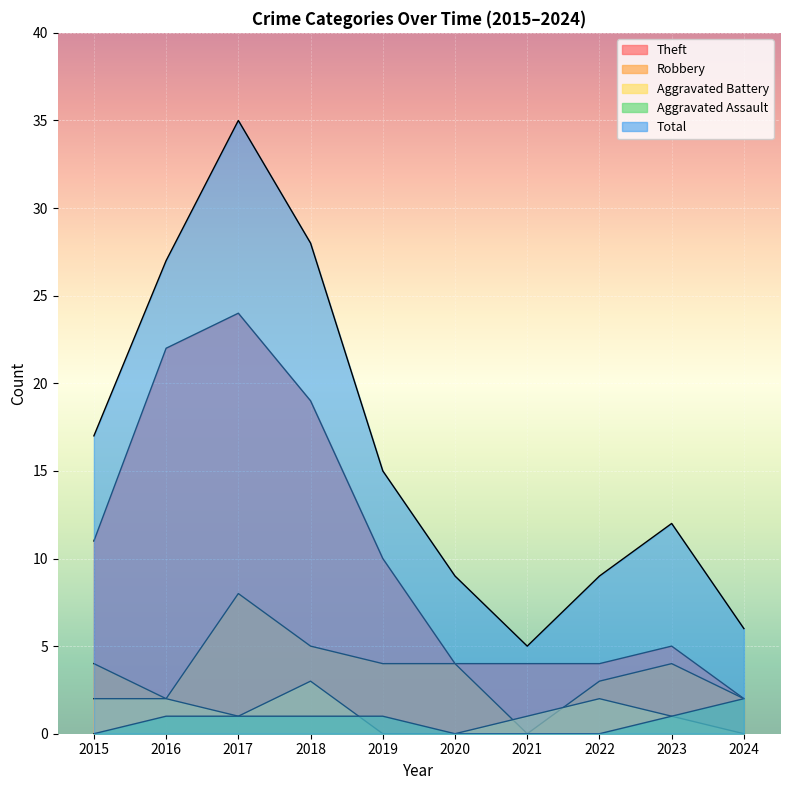

The Aggravated Assault series shows 1 at 2019. True or false?

True